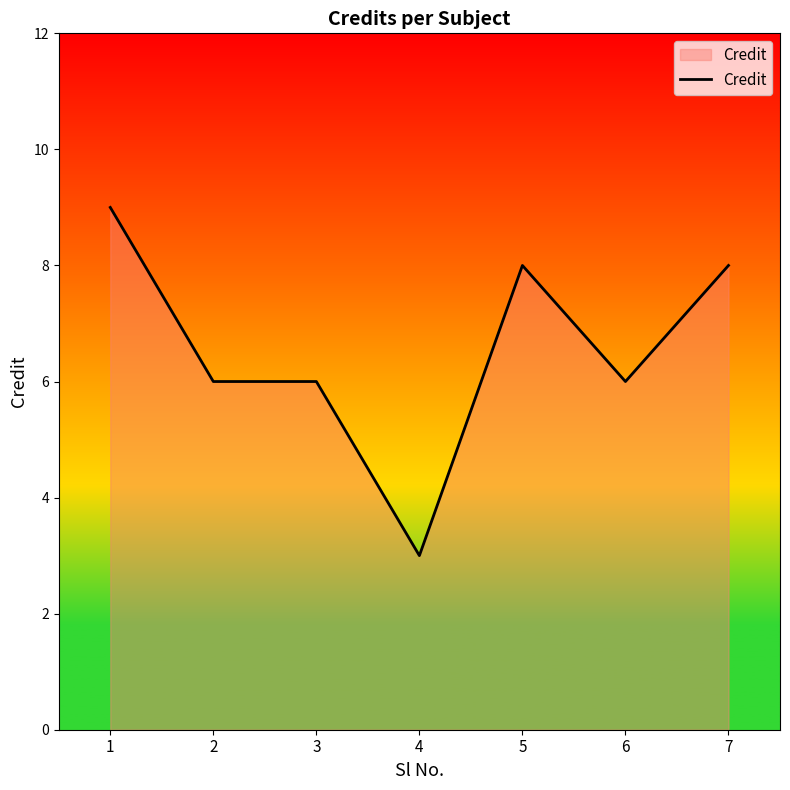

True or false: the data shows 3 at 4.

True